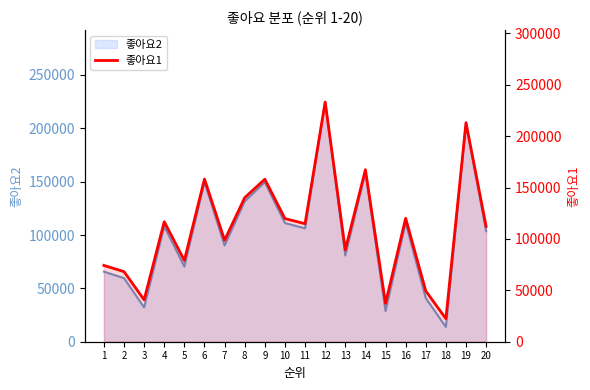

Reading left to right, what are all the values shown in this chart?

1=74239	2=68182	3=40735	4=116768	5=79062	6=158269	7=98787	8=140155	9=158102	10=119783	11=114819	12=233176	13=89365	14=167372	15=37363	16=120098	17=49397	18=22411	19=213132	20=112173